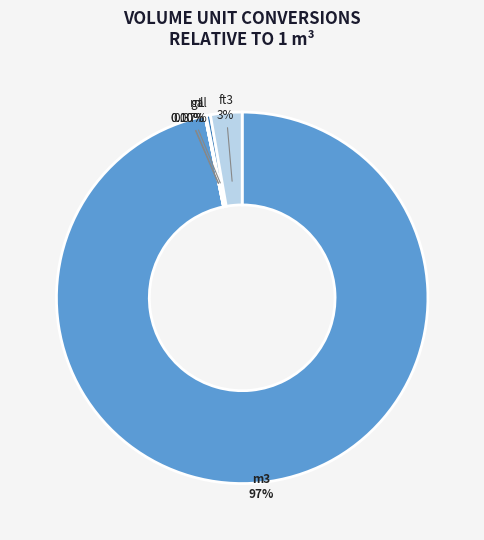

What is the largest slice in the pie chart?

m3